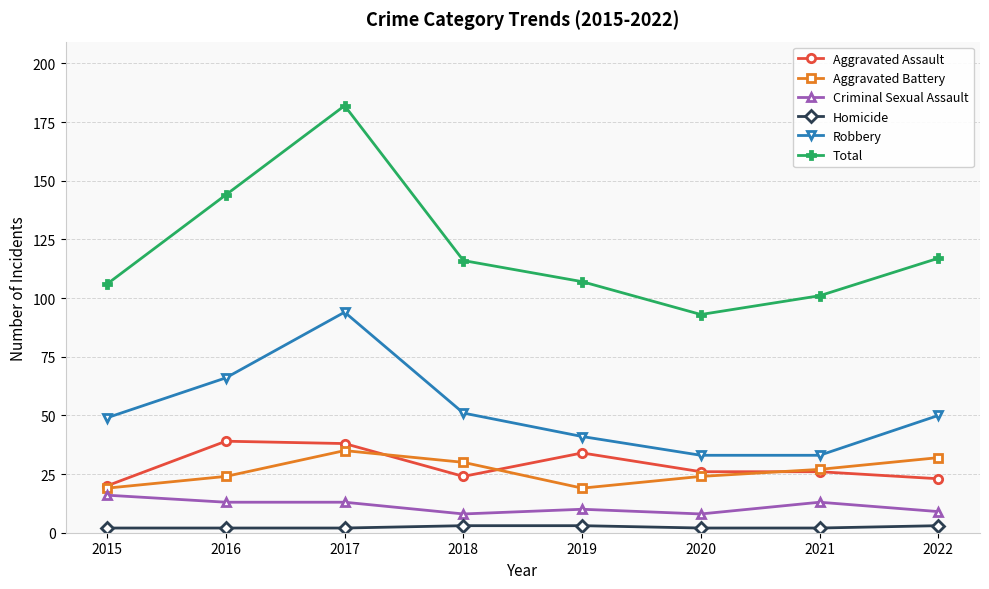

What is the value of the Homicide point at the 3rd from the left?

2